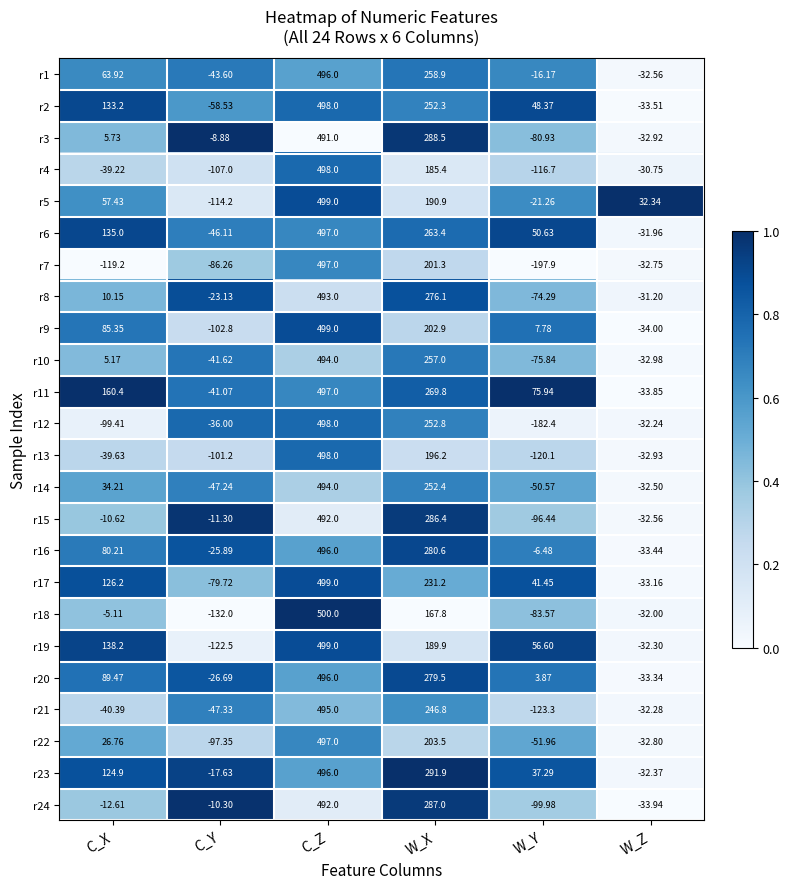

At which category is the sum across all series the highest?

C_Z